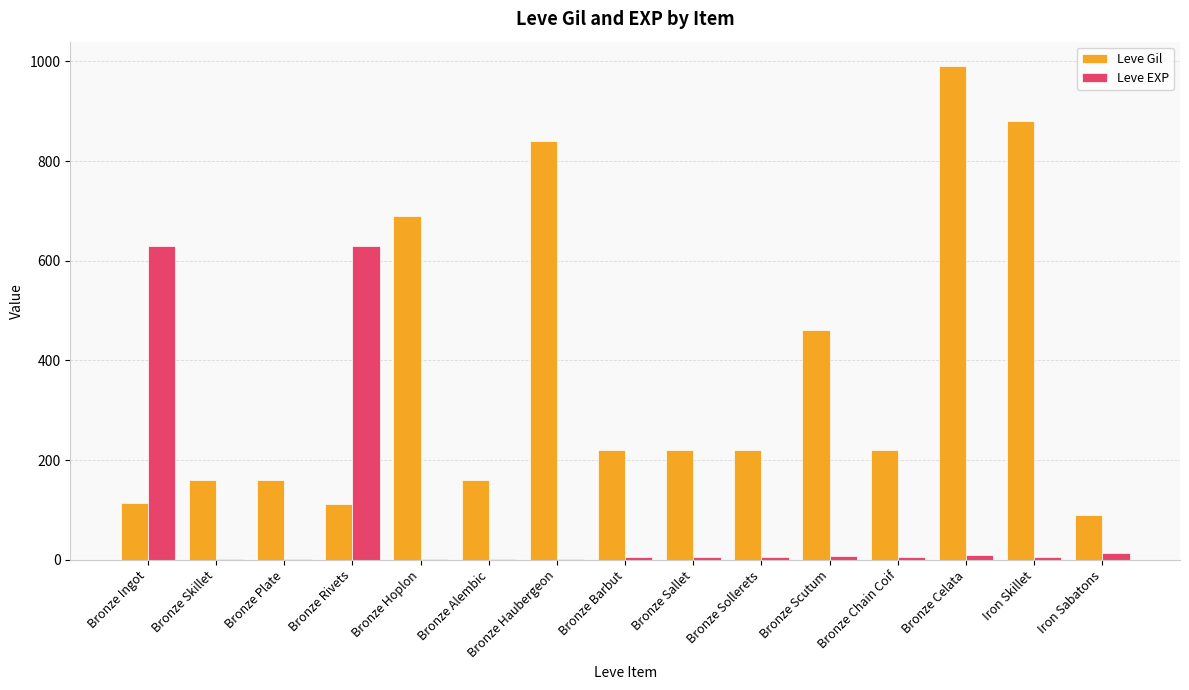

What is the total value across all series at Bronze Alembic?

161